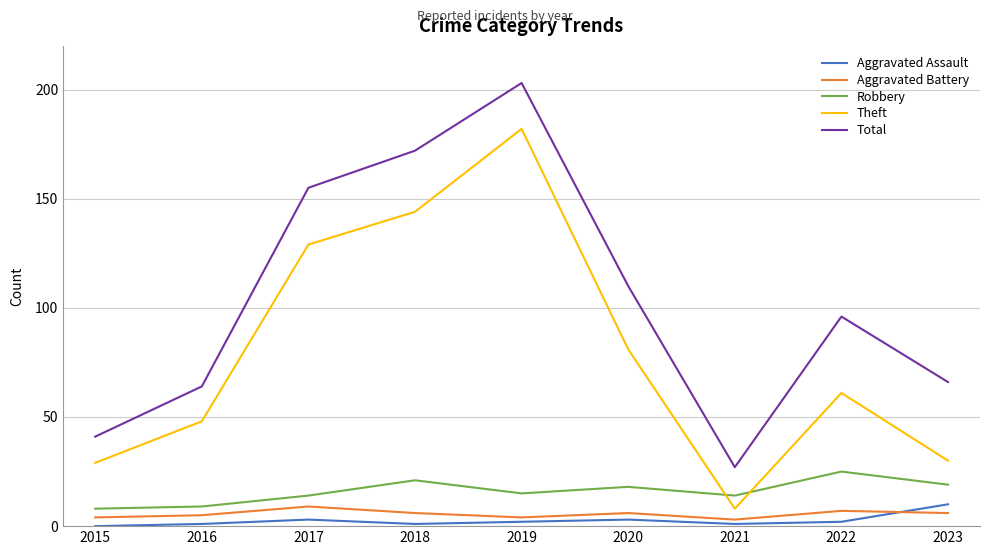

What is the minimum value for Theft?

8